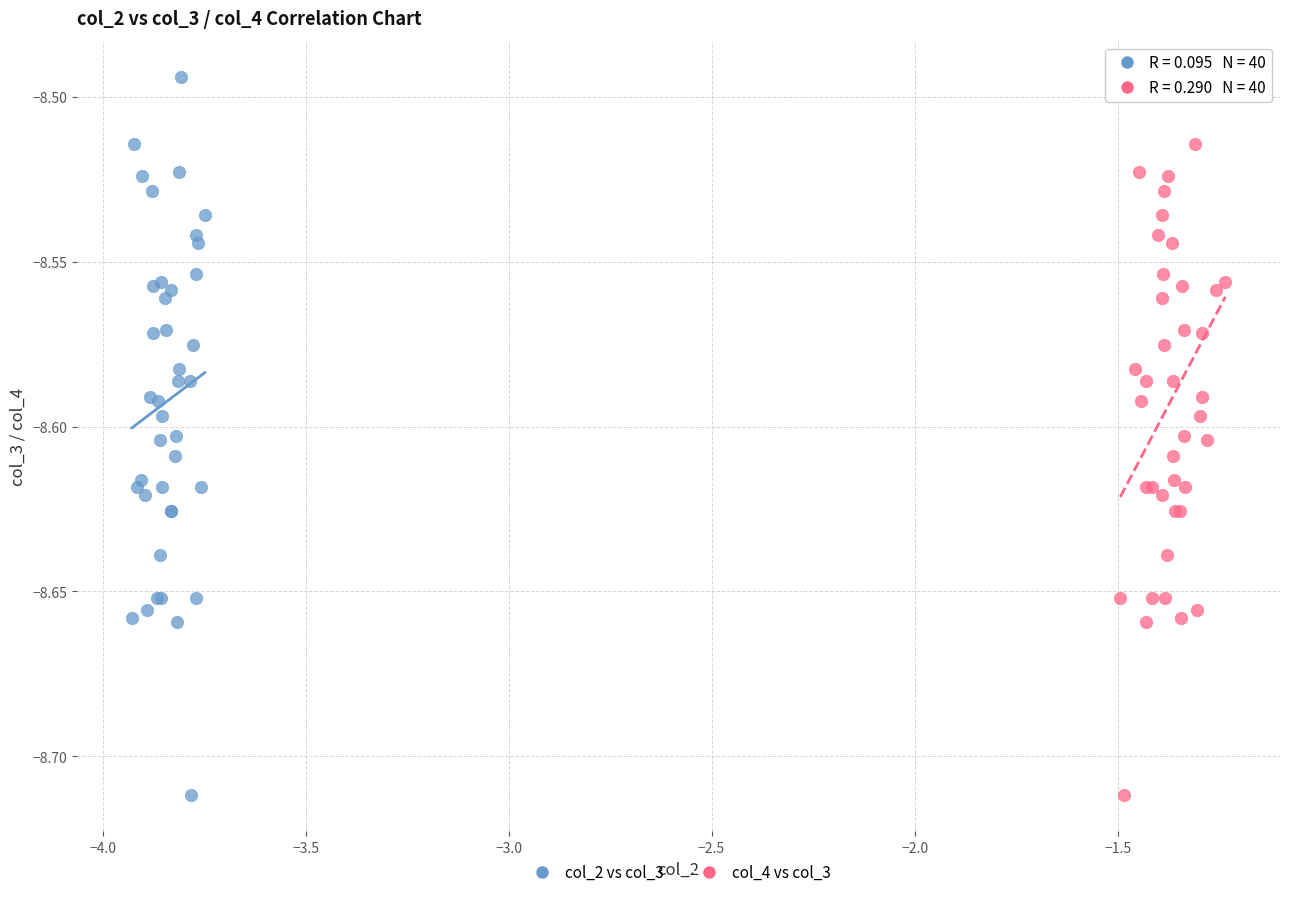

What are all the series names shown in the legend?

col_2 vs col_3, col_4 vs col_3